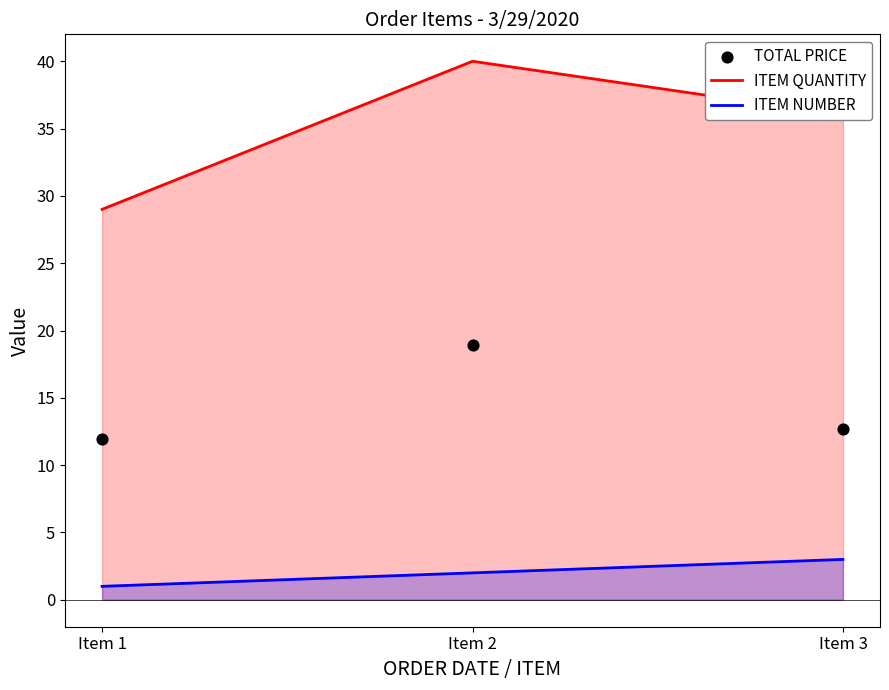

Is the value of ITEM QUANTITY at Item 1 greater than the value of ITEM NUMBER at Item 2?

Yes